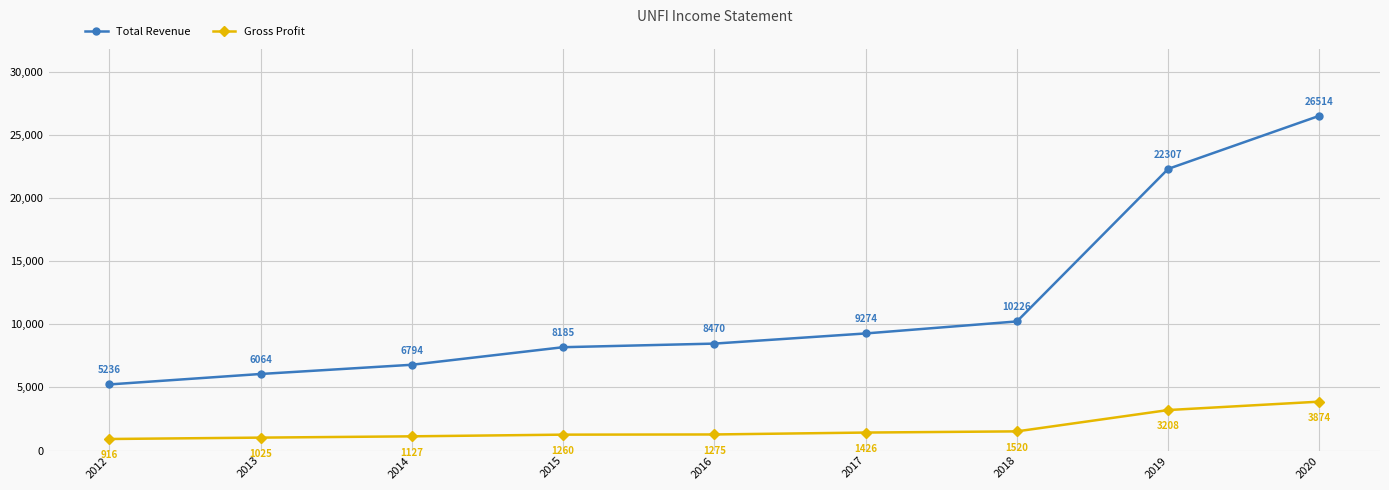

What is the maximum value shown in the chart?

26514.3